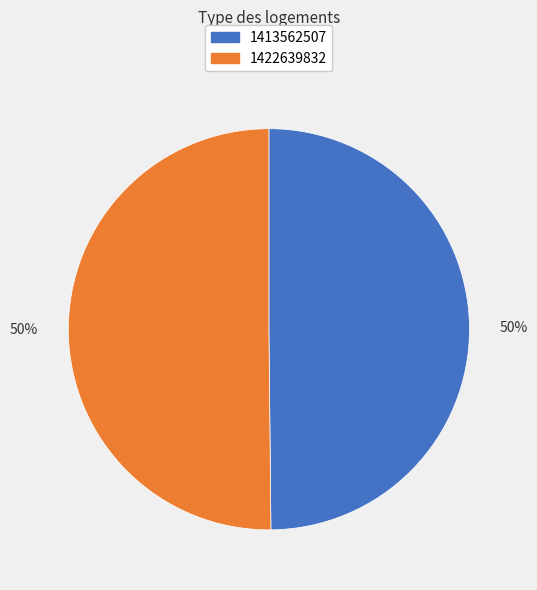

The 1422639832 slice represents 50% of the pie. True or false?

True